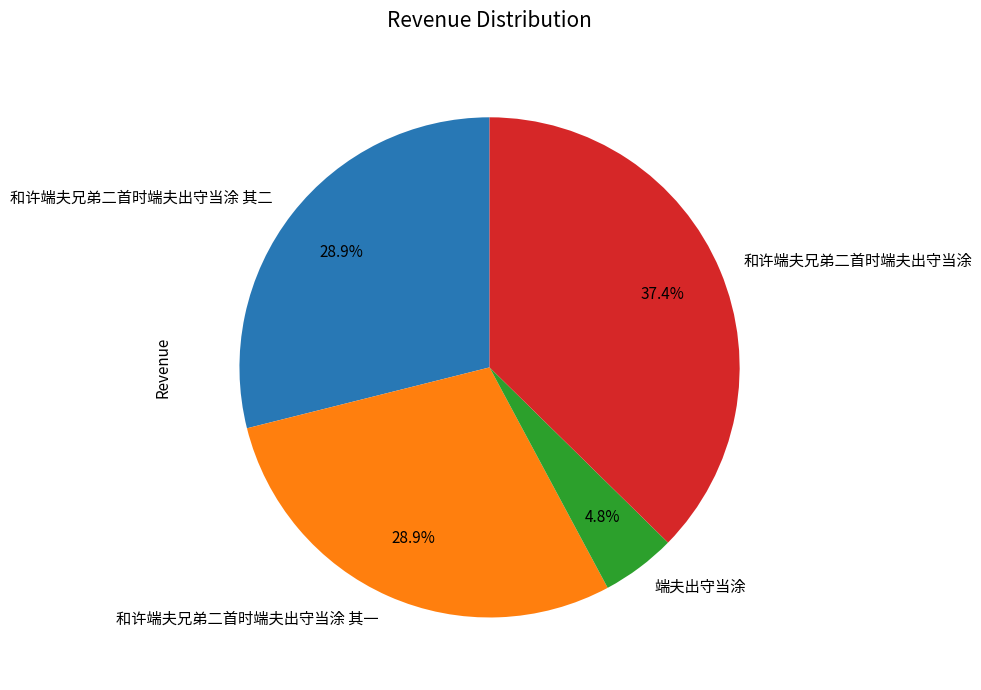

How much of the chart is everything except 和许端夫兄弟二首时端夫出守当涂 其二?

71.1%